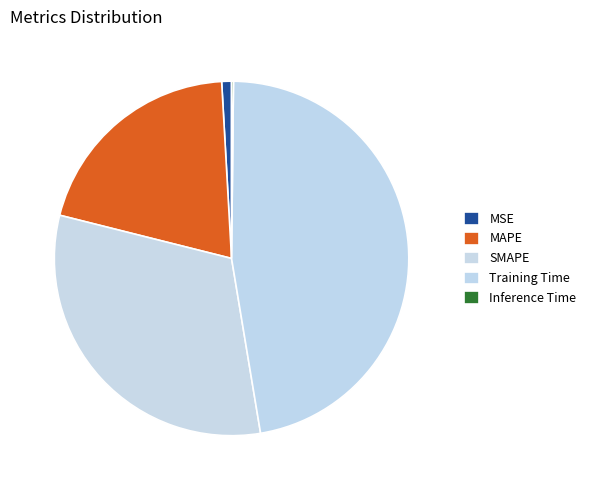

What is the change in value from Training Time to Inference Time?

-1.7